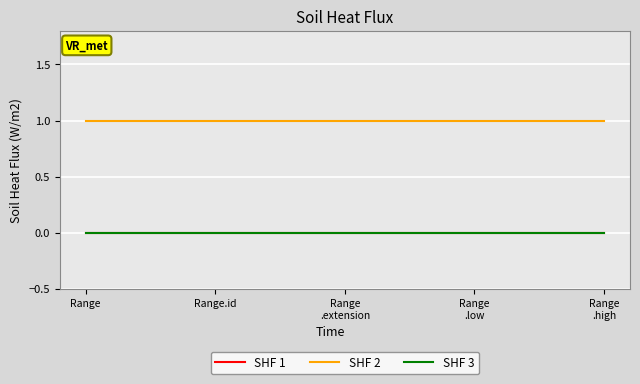

Does the chart display data point markers on the line(s)?

No